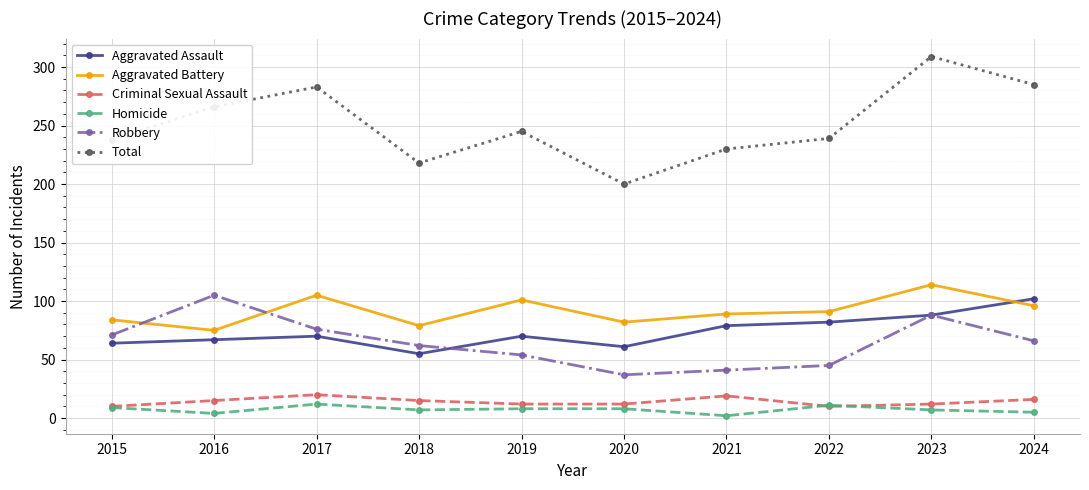

What value does the Criminal Sexual Assault series have at 2019?

12